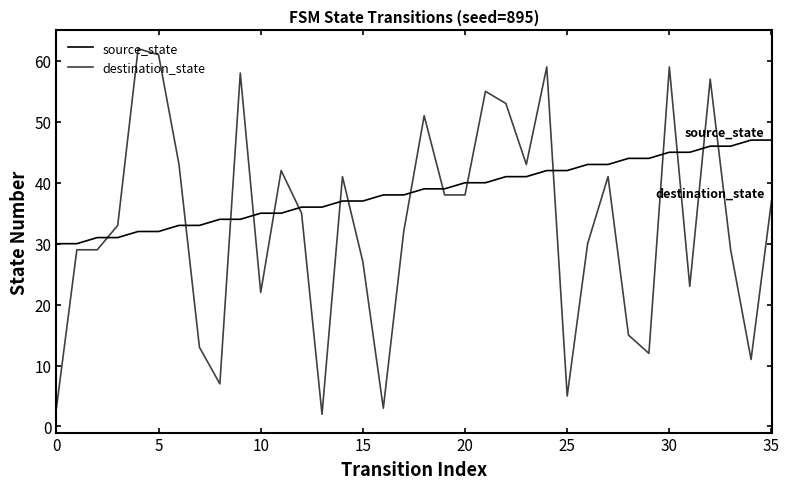

Rank the series by their average value, from highest to lowest.

source_state, destination_state